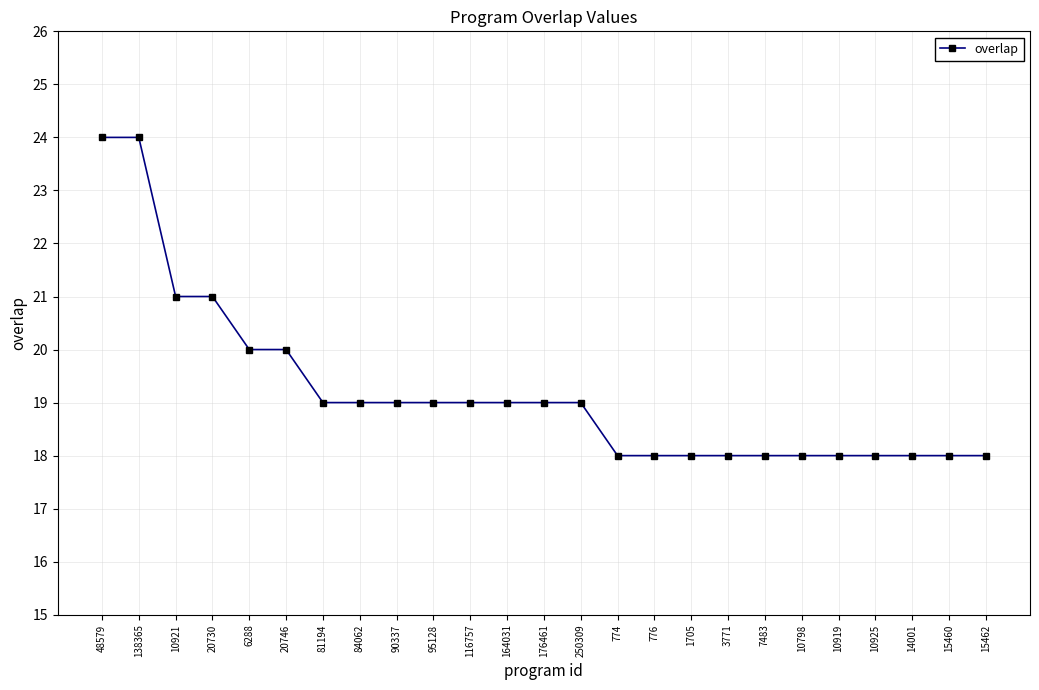

What is the smallest value displayed?

18